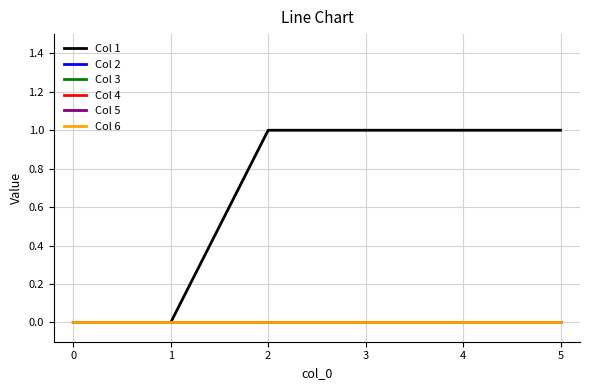

Is this an area chart (filled region under the line)?

No